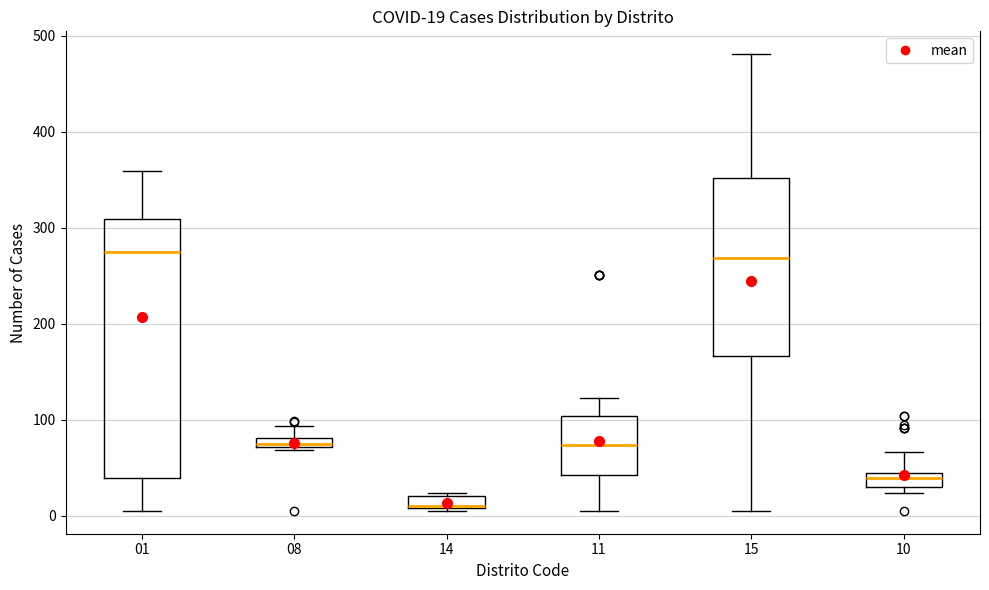

Comparing the boxes themselves (not the whiskers), which one is the tallest?

01